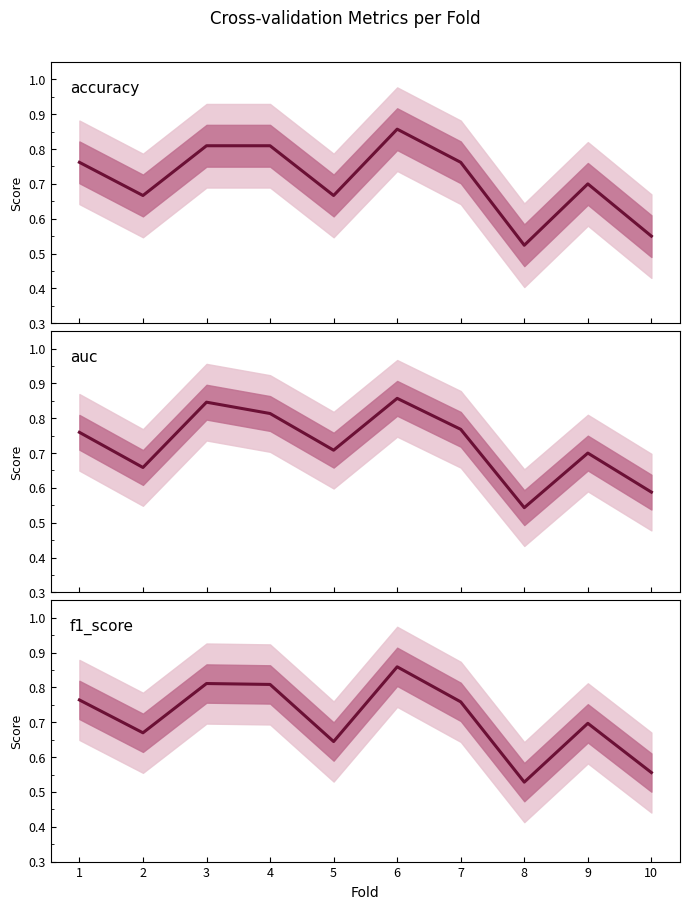

Count the number of data series in this chart.

3